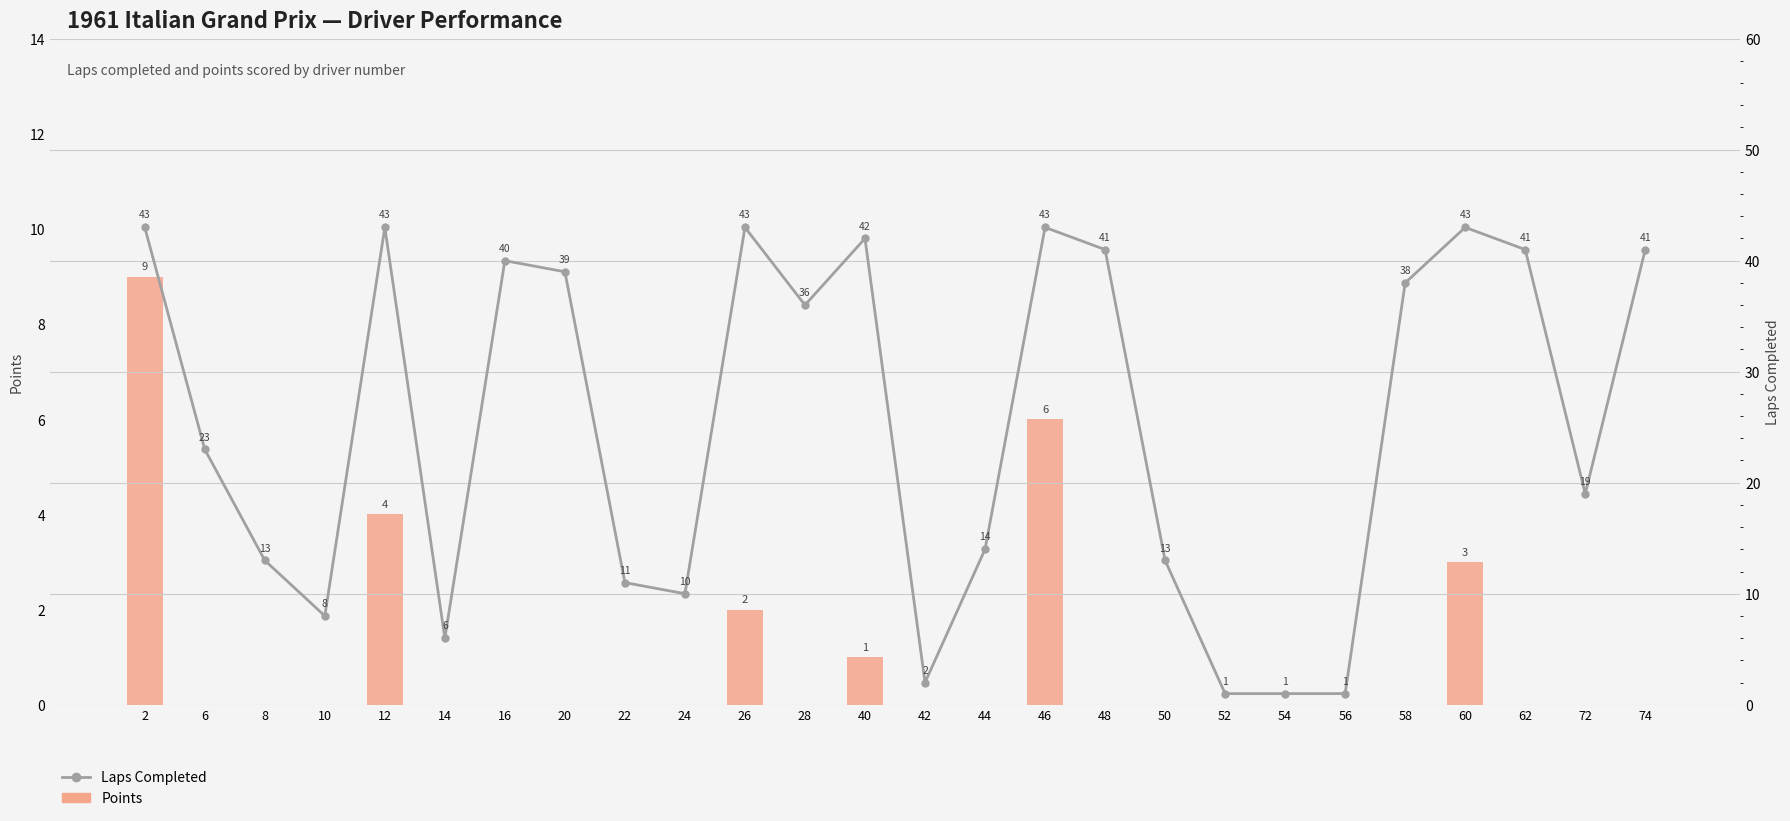

Rank the series by their average value, from highest to lowest.

Laps Completed, Points